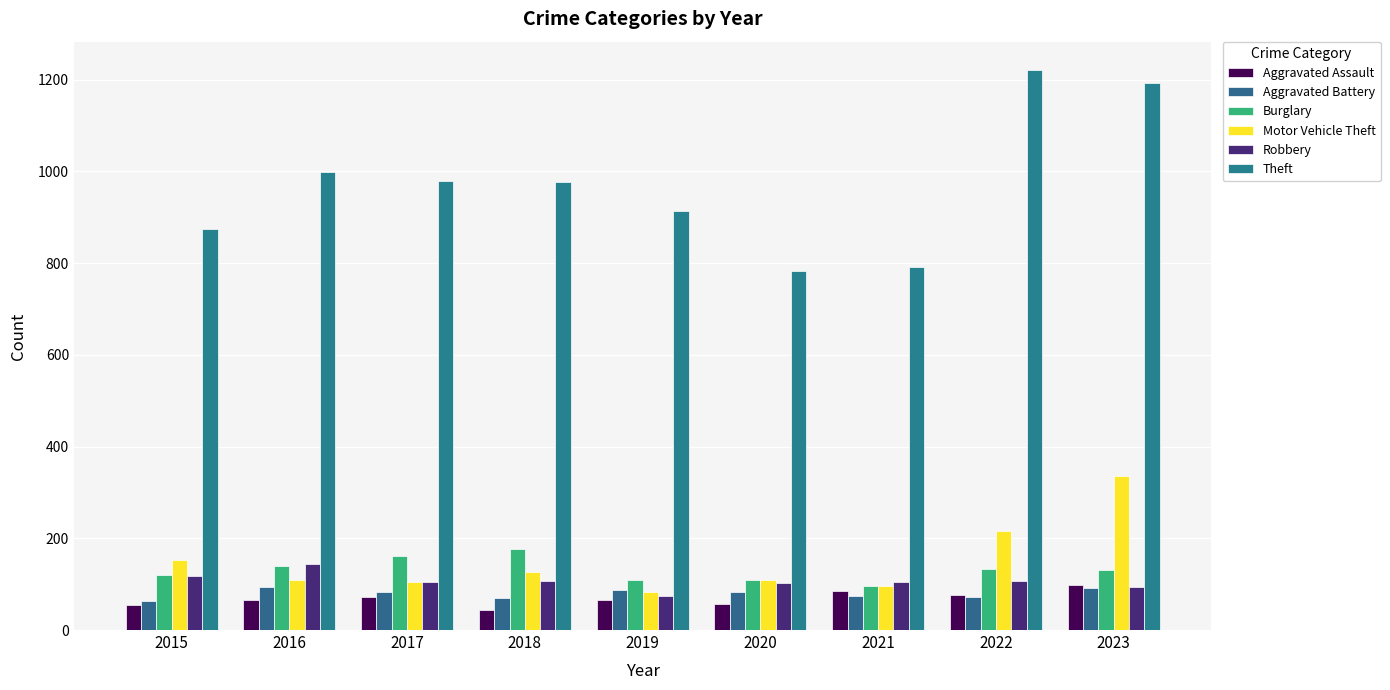

List the labels in order of Theft value, smallest first.

2020, 2021, 2015, 2019, 2018, 2017, 2016, 2023, 2022